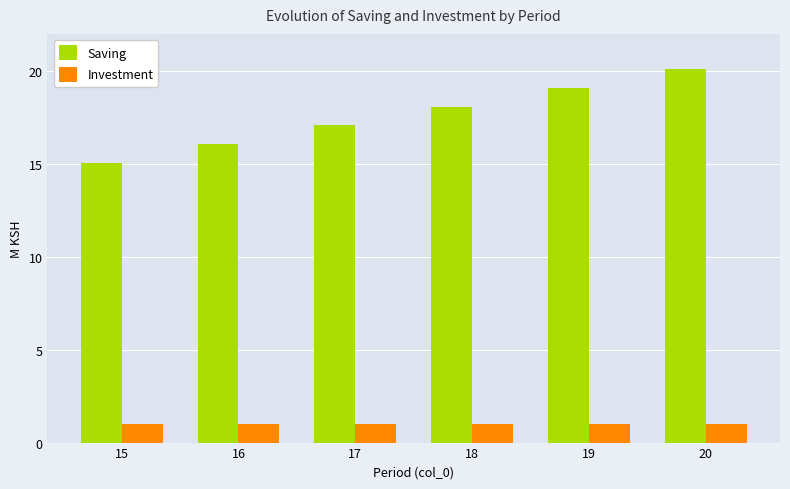

Which series changed the most between 15 and 17?

Saving